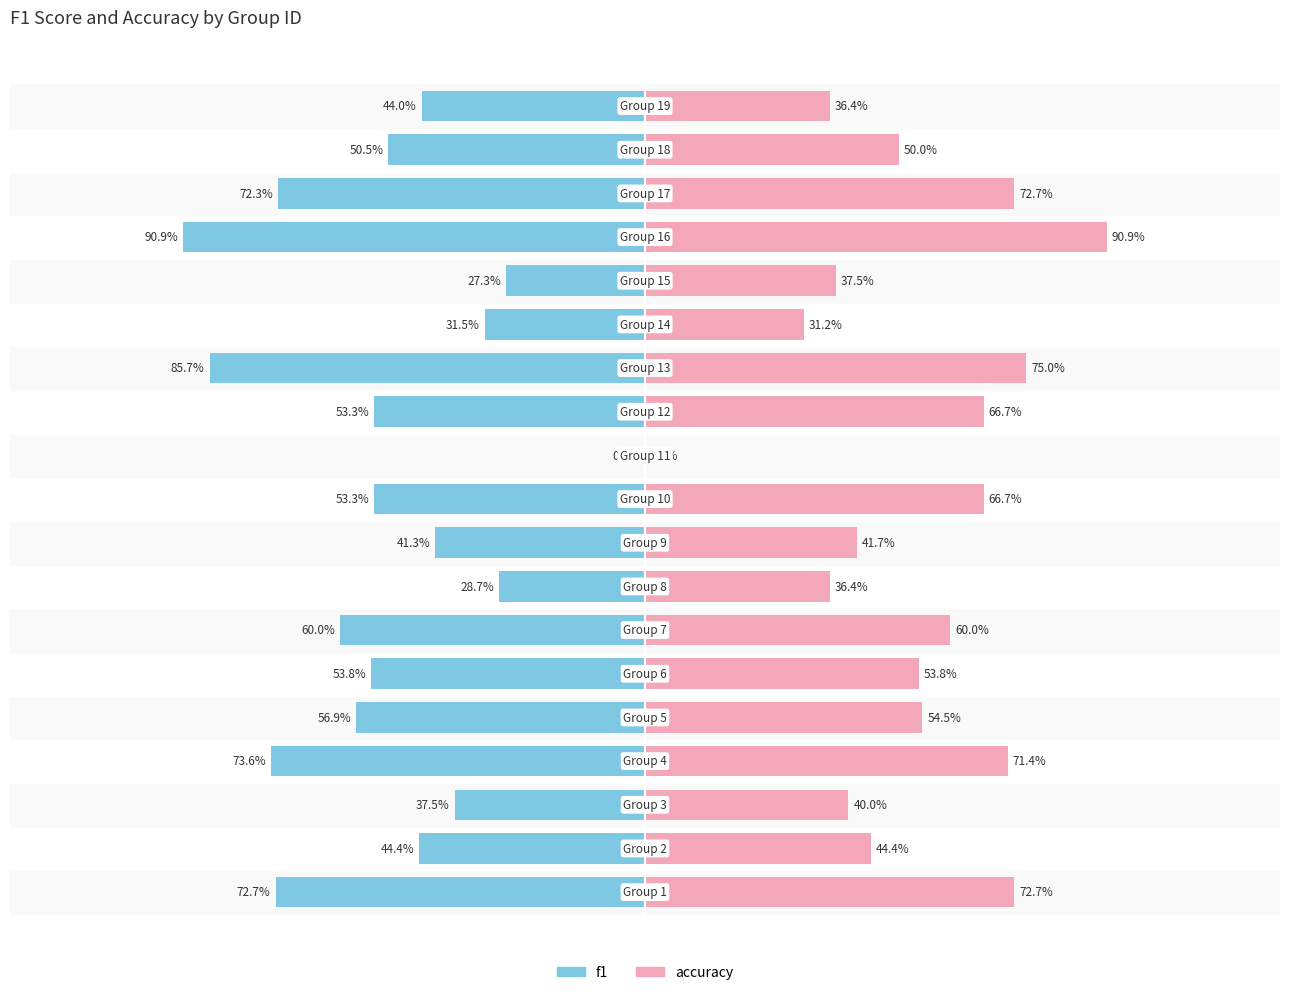

Reading left to right, transcribe all the data shown in this chart.

f1: 0.7	0.4	0.4	0.7	0.6	0.5	0.6	0.3	0.4	0.5	0.0	0.5	0.9	0.3	0.3	0.9	0.7	0.5	0.4
accuracy: 0.7	0.4	0.4	0.7	0.5	0.5	0.6	0.4	0.4	0.7	0.0	0.7	0.8	0.3	0.4	0.9	0.7	0.5	0.4